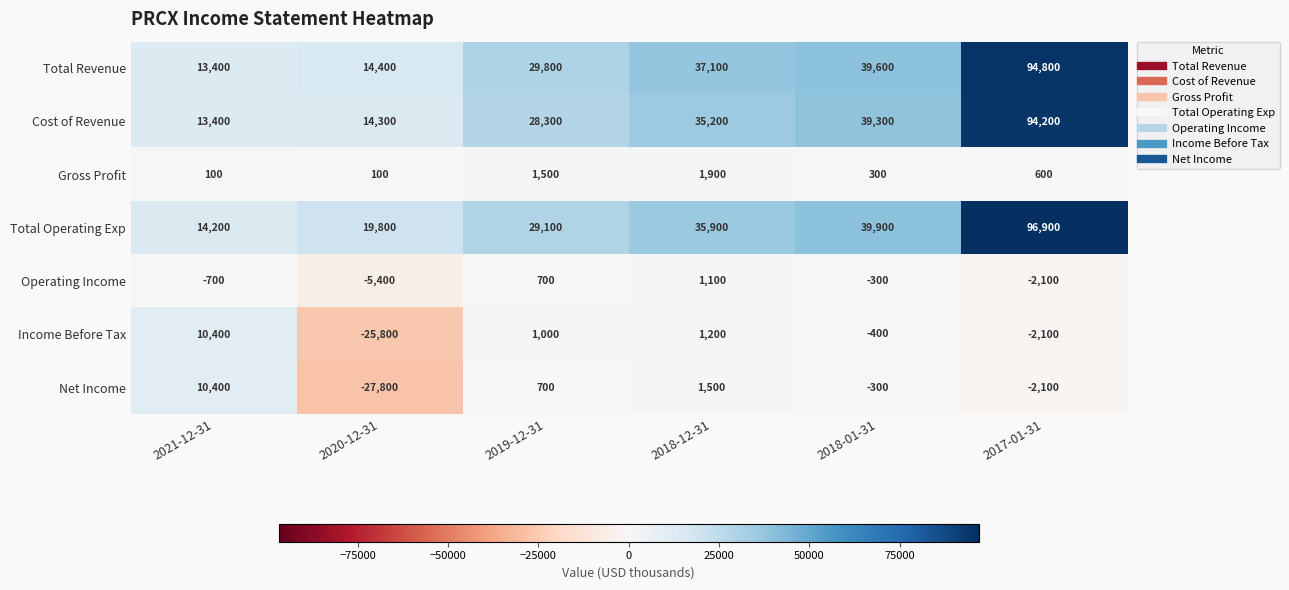

What is the total value across all series at 2018-12-31?

113900